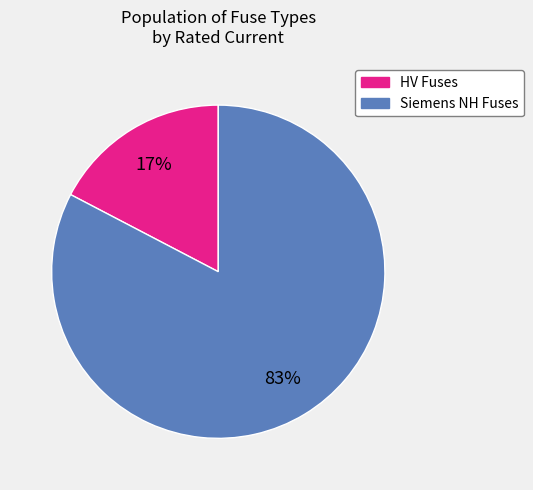

To the nearest percent, what is the average slice percentage?

50%